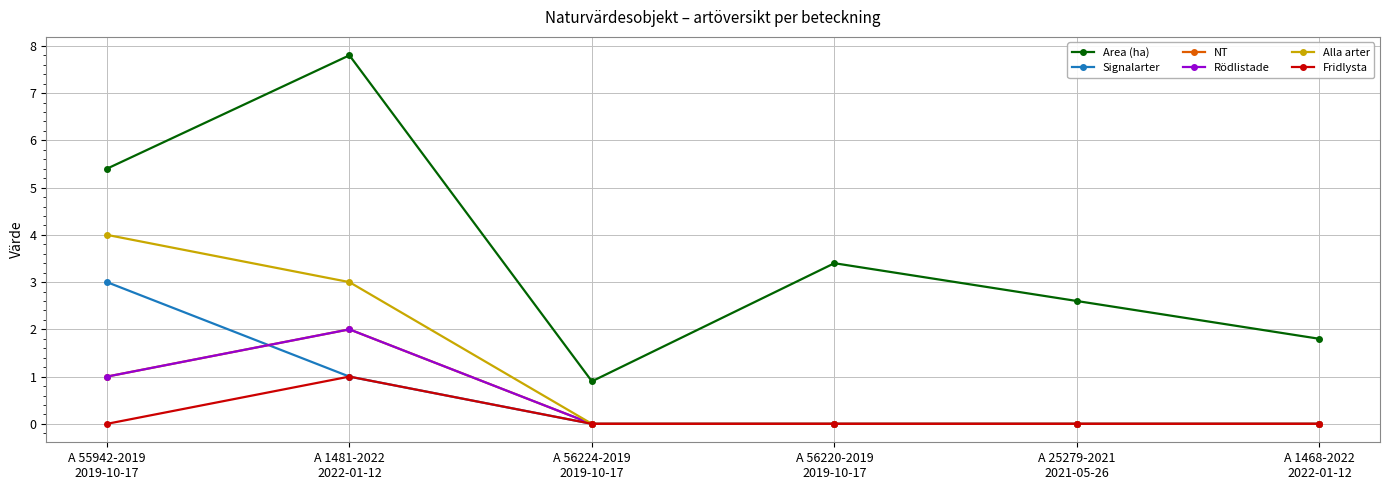

Does the chart have visible grid lines?

Yes